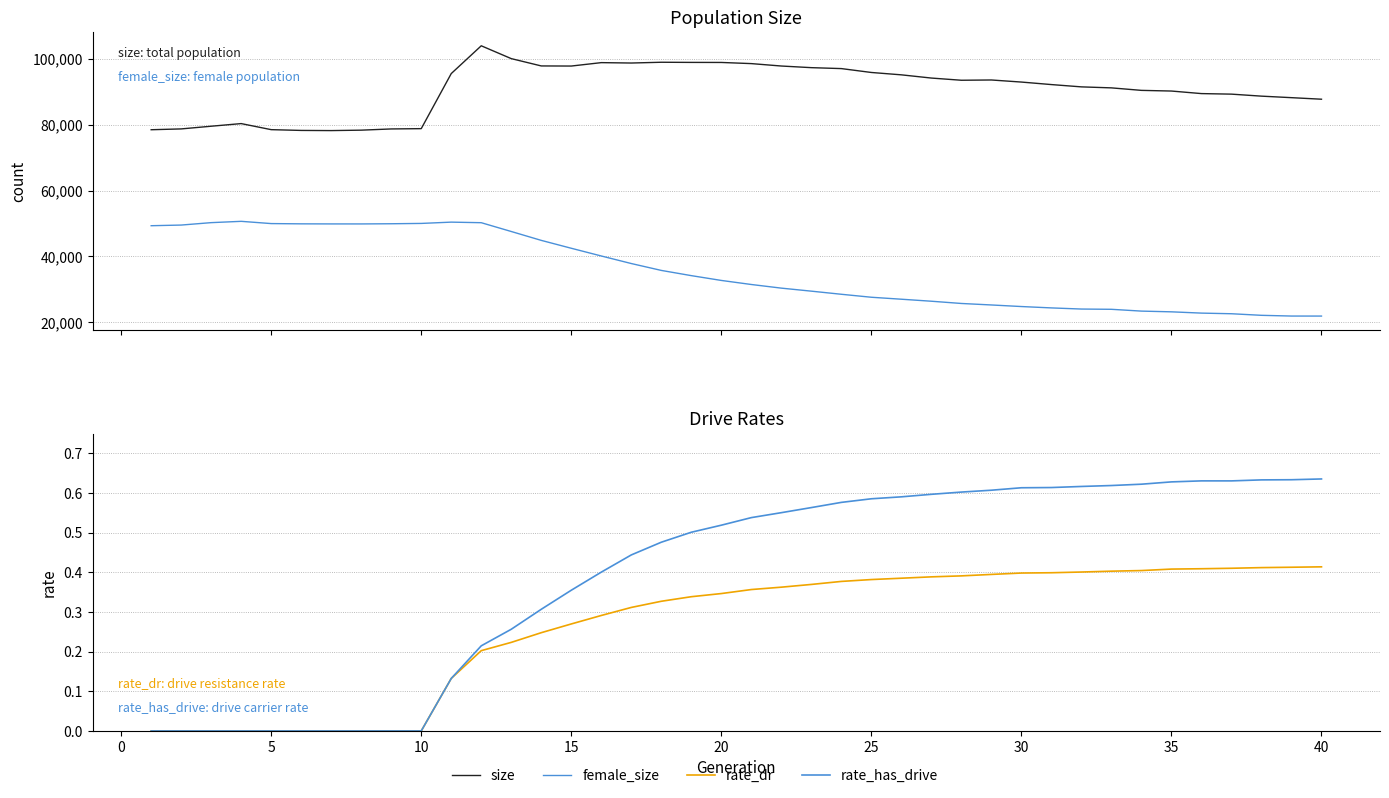

What is the difference between the maximum and minimum values in the rate_has_drive series?

0.6